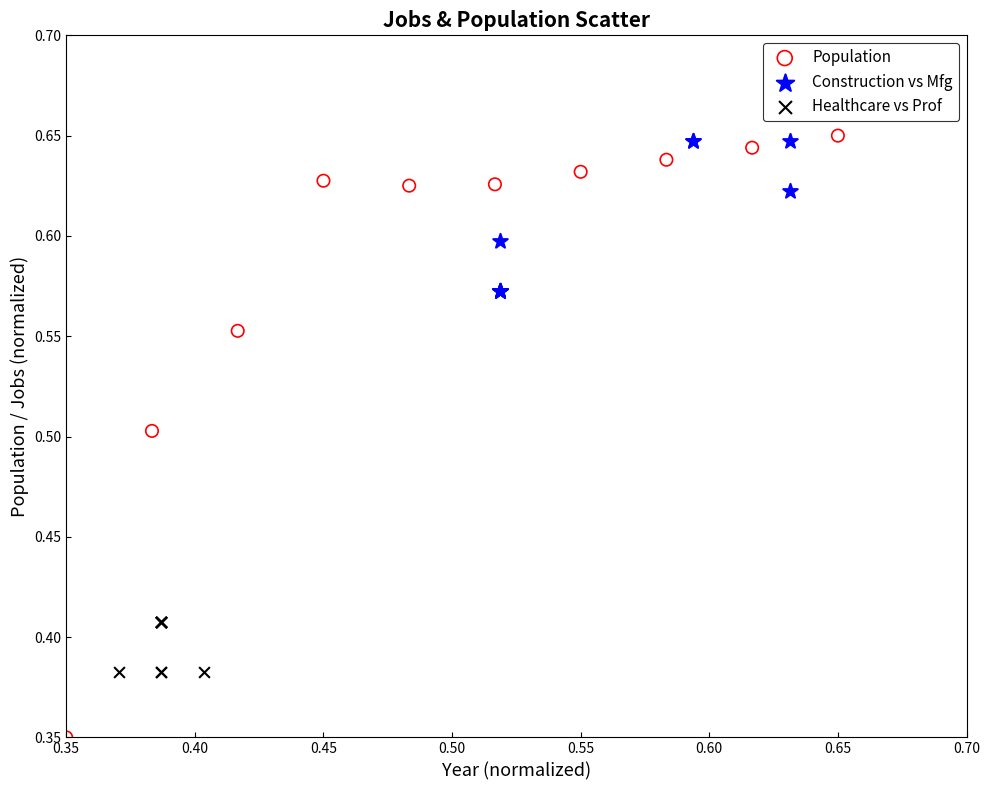

Which series has the widest spread of Y values?

Population